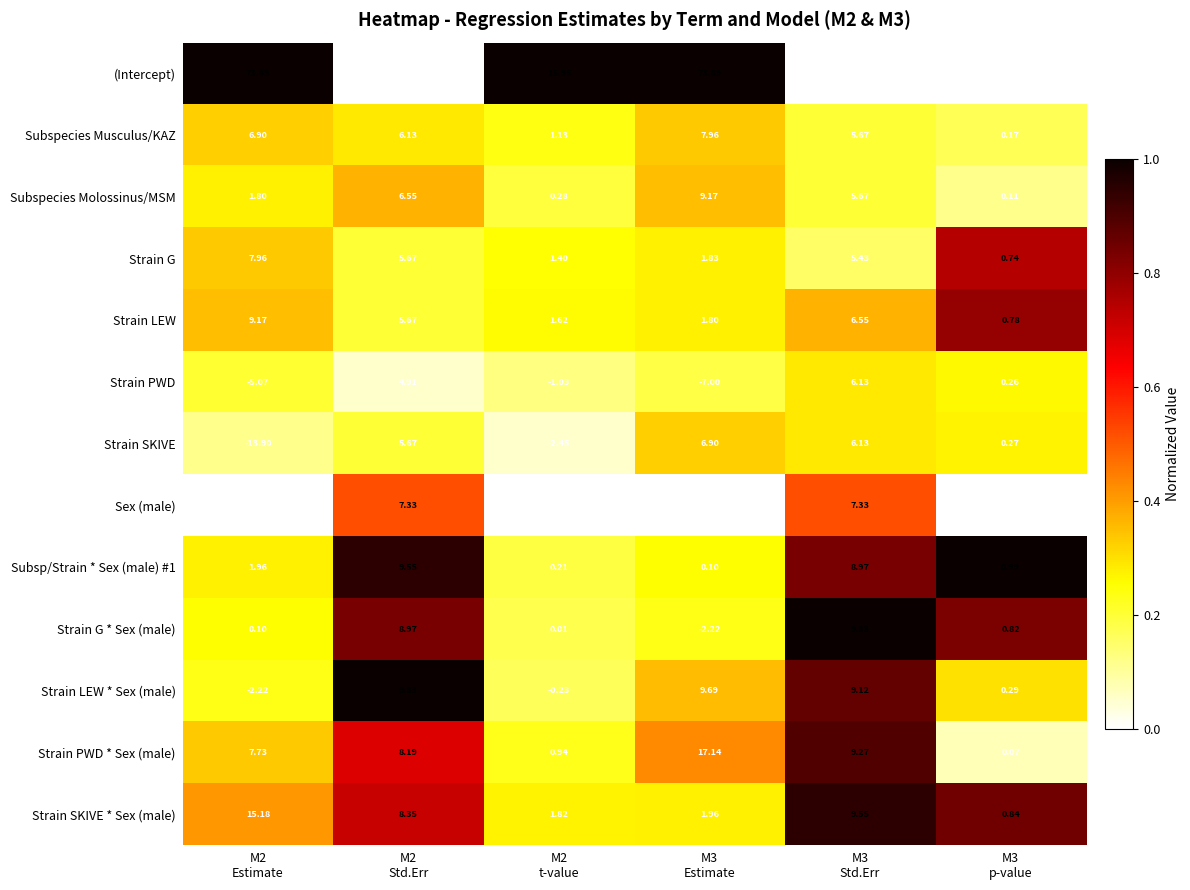

At how many categories does at least one series exceed 0?

6